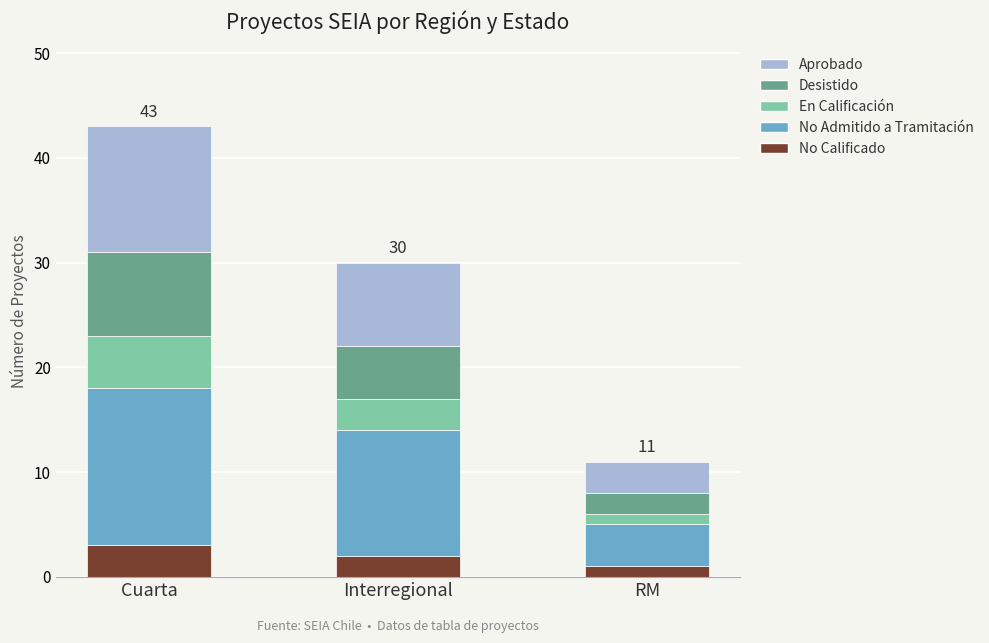

What is the difference between the maximum and minimum values in the No Calificado series?

2